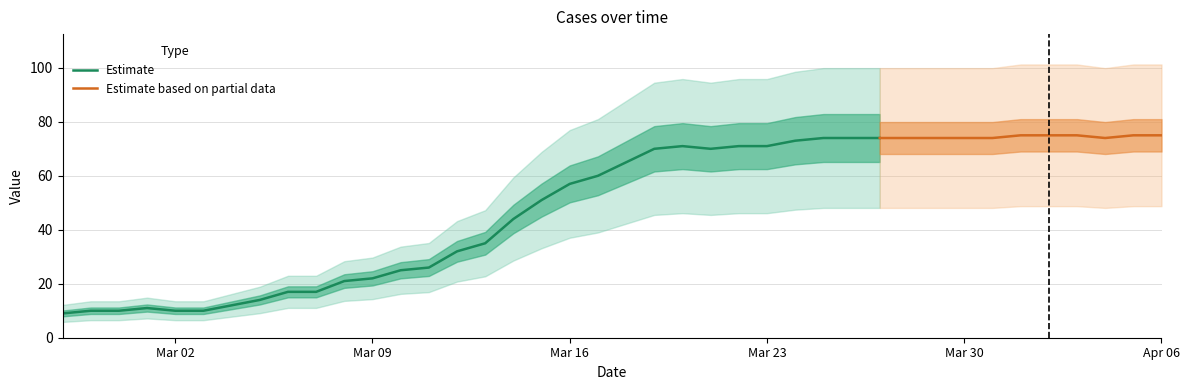

How many data points are above 65?

19